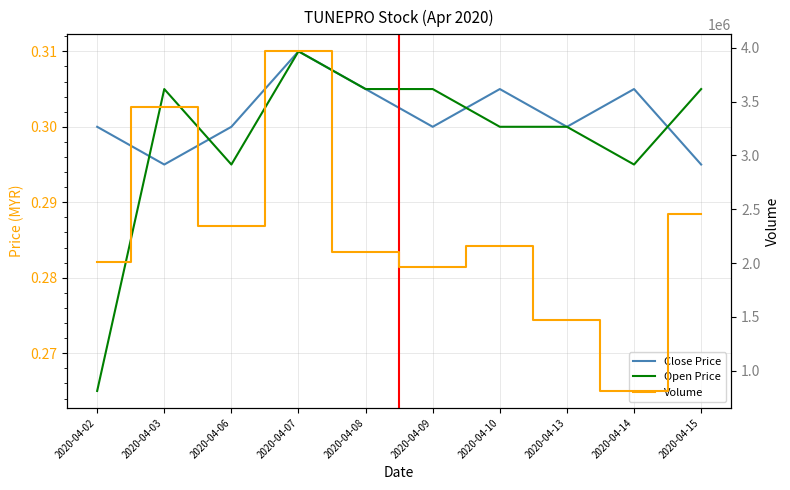

True or false: Volume has more than 2 interior local peaks.

True